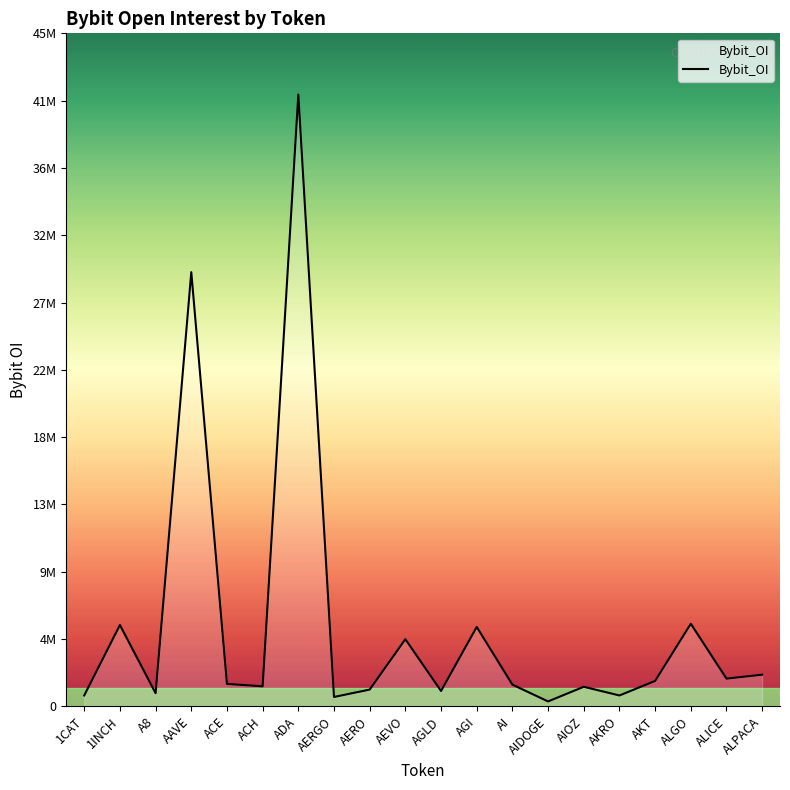

The value at AERO is 1141742. True or false?

True